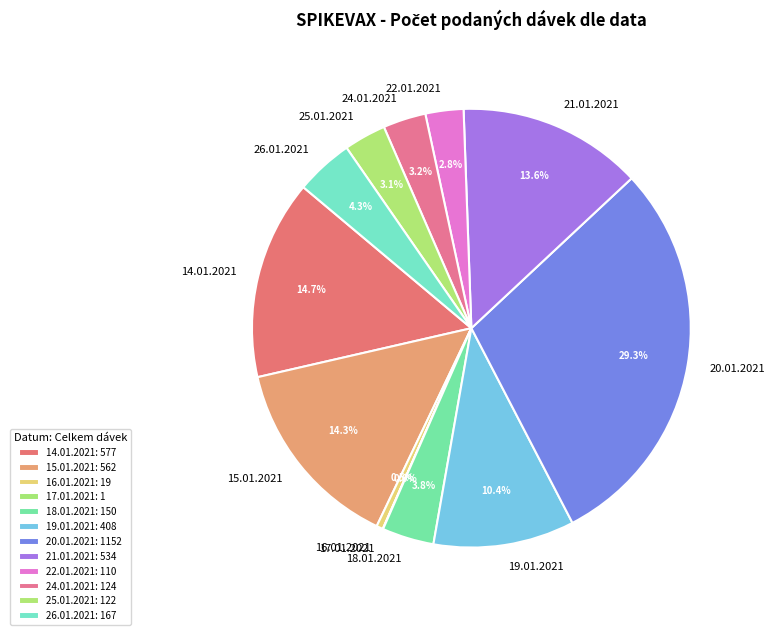

Do 16.01.2021 and 25.01.2021 together represent more than half of the pie?

No